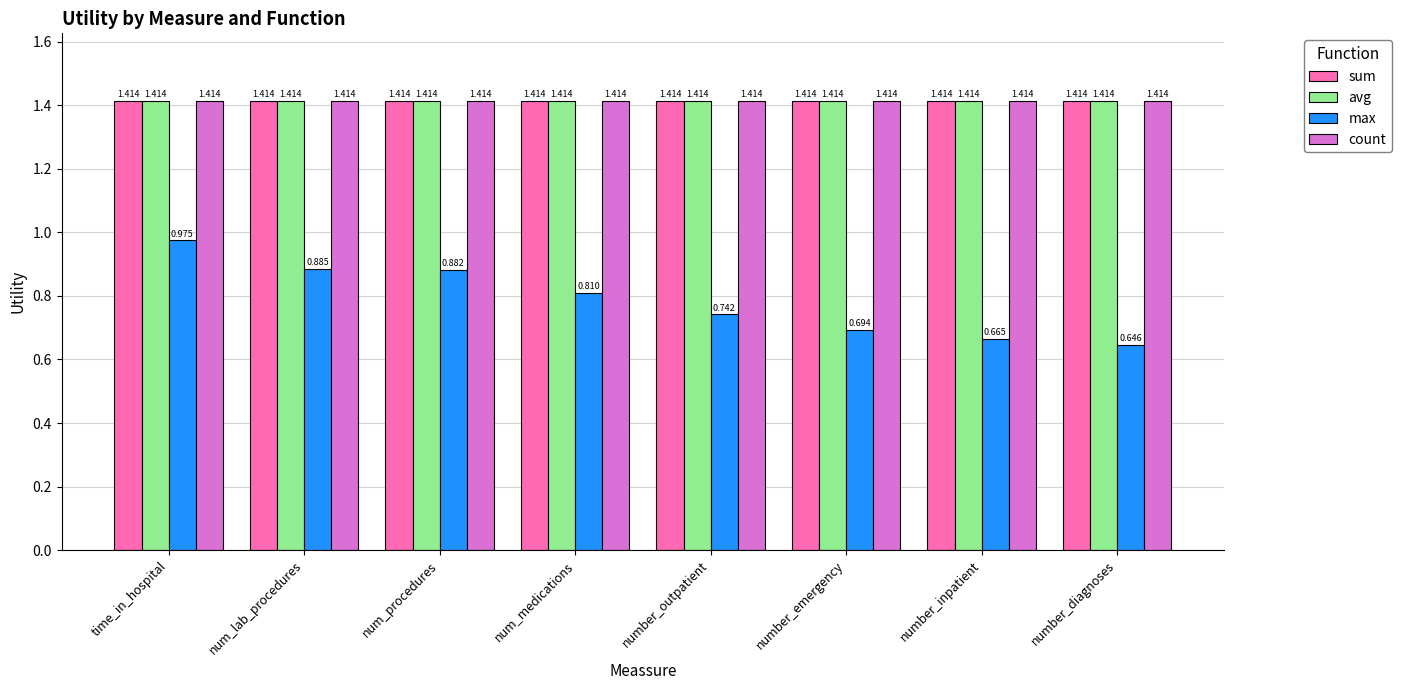

Which label corresponds to the smallest value in the chart?

number_diagnoses